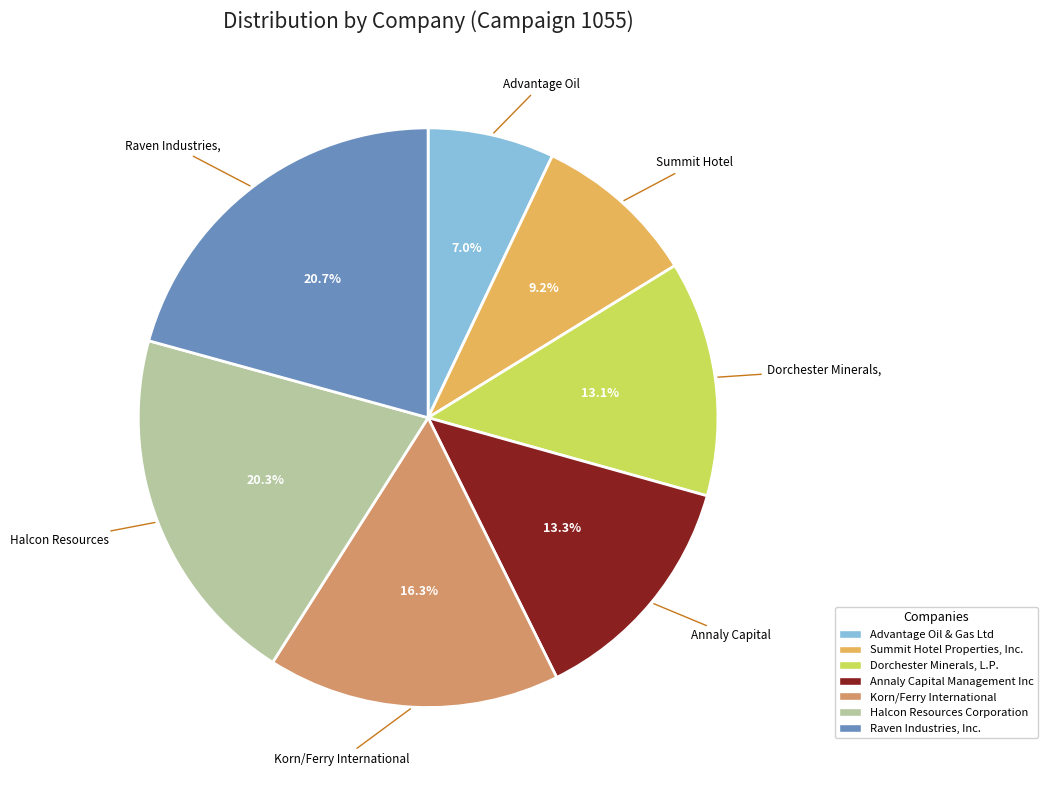

To the nearest percent, what is the difference between the Halcon Resources Corporation and Summit Hotel Properties, Inc. slice percentages?

11%